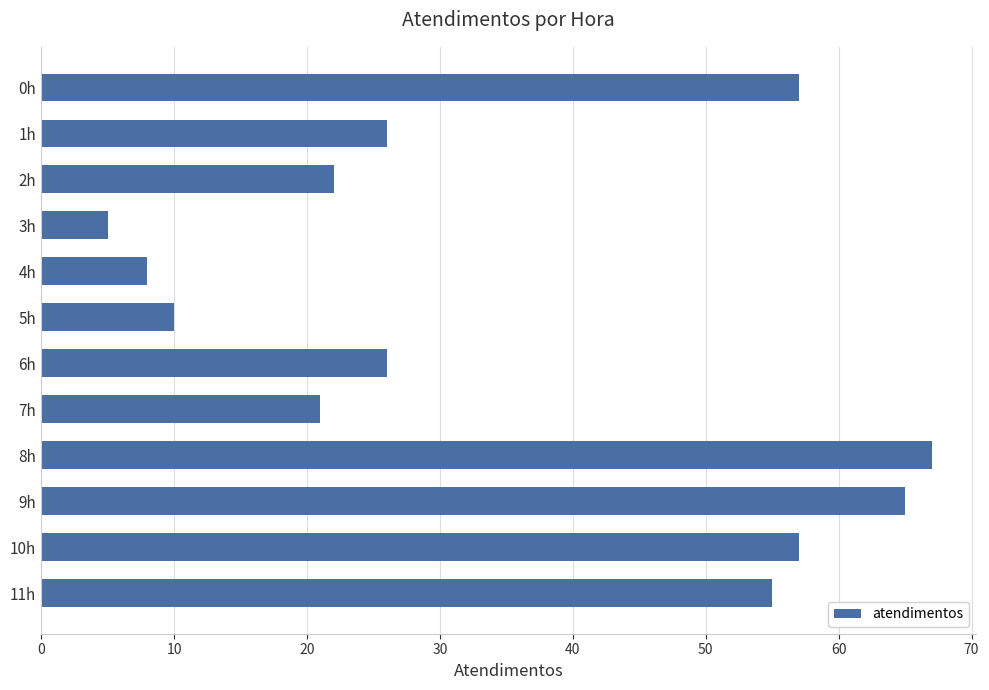

The chart shows a value of 23 at 10h. True or false?

False